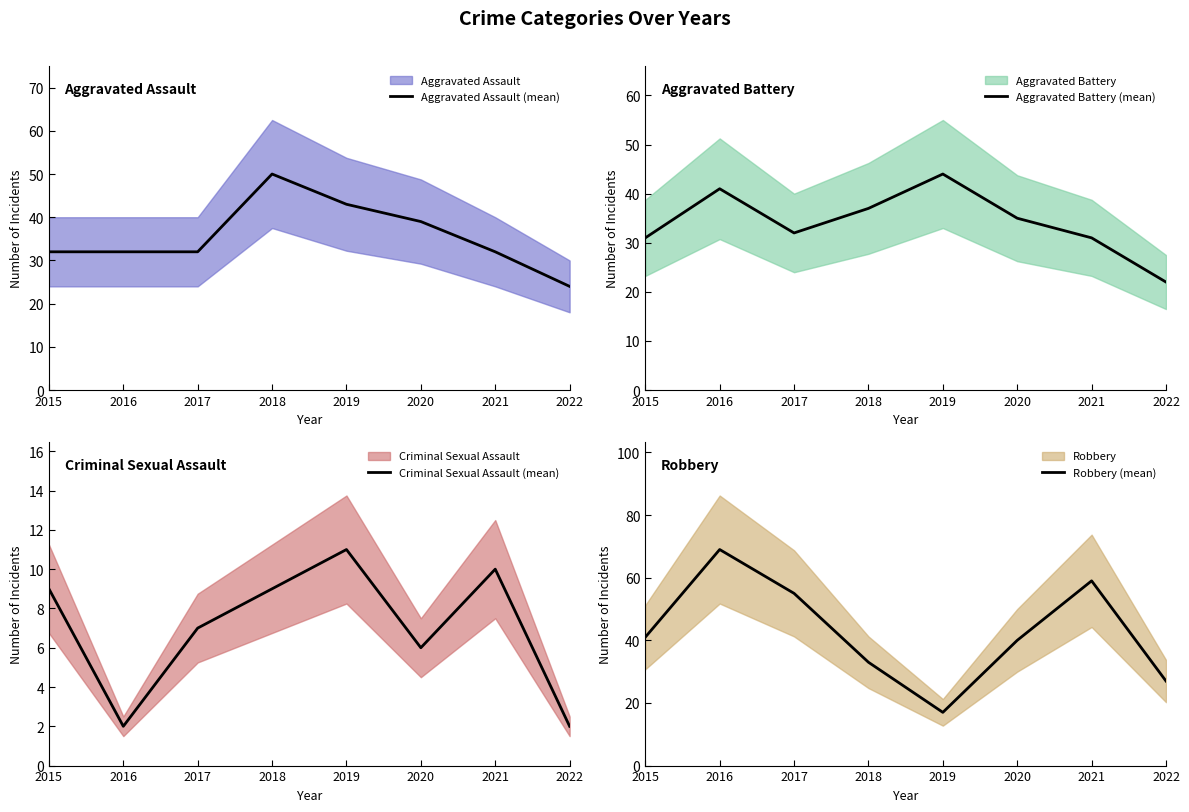

What value does the Aggravated Assault (mean) series have at 2017, to the nearest 10?

30